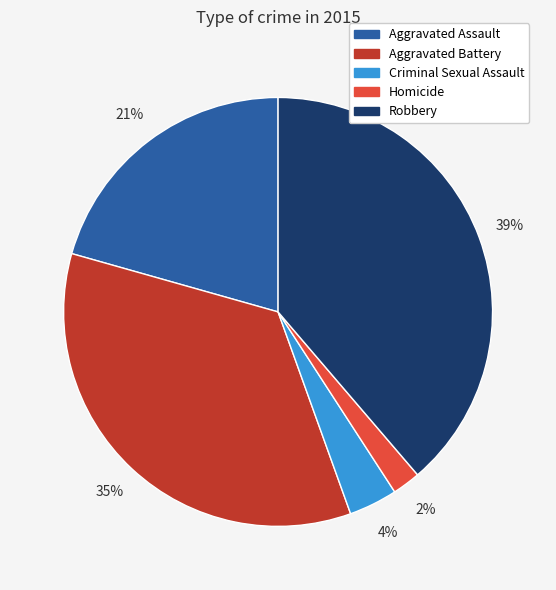

Between Criminal Sexual Assault and Robbery, which is larger?

Robbery